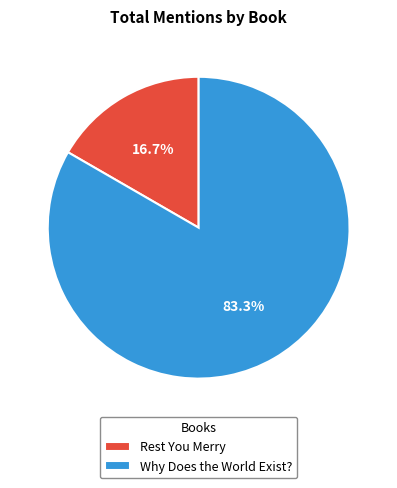

Combined, do Why Does the World Exist? and Rest You Merry account for over 50%?

Yes